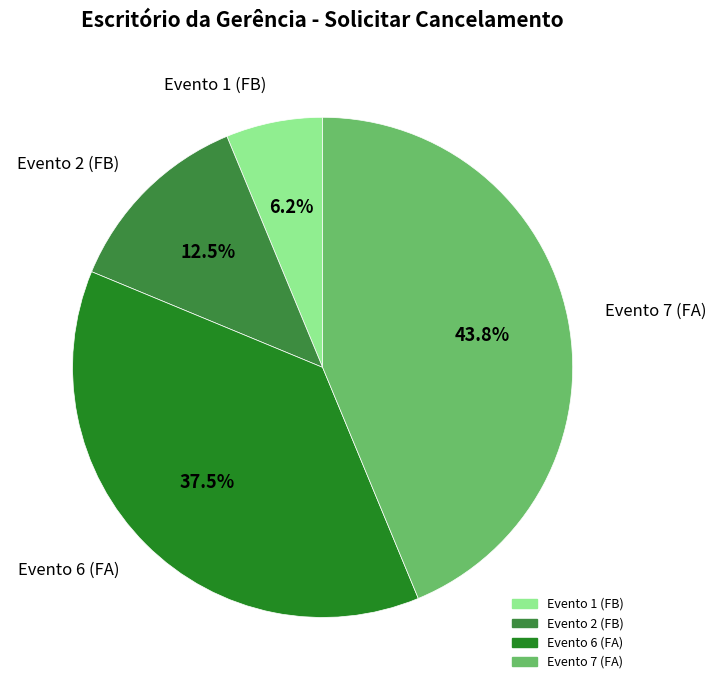

Approximately how many times larger is the value at Evento 2 (FB) compared to Evento 6 (FA)?

0.3